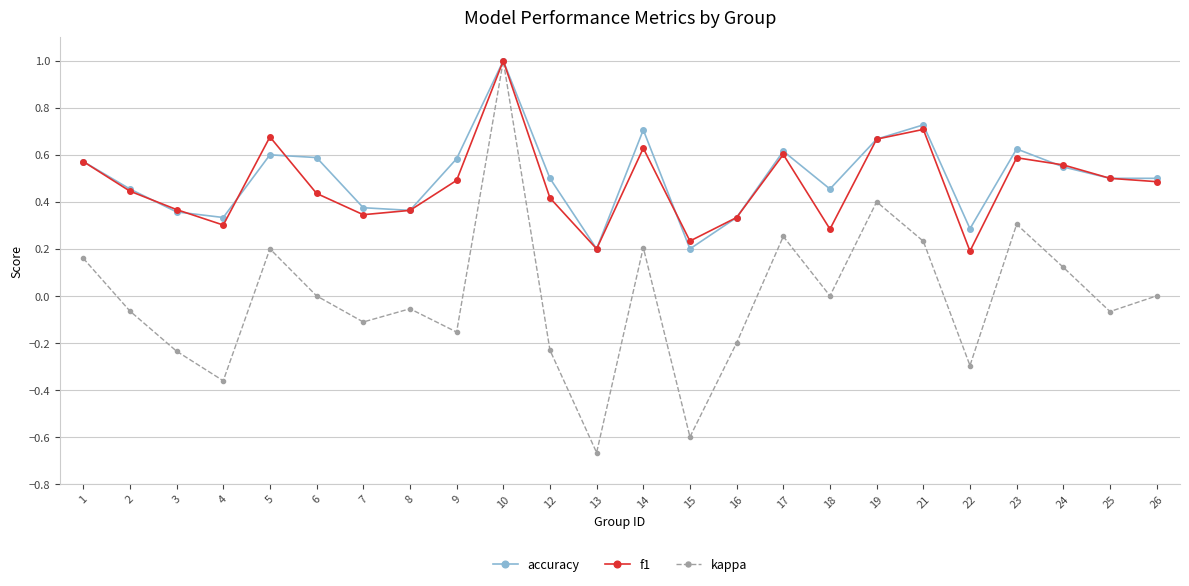

At which category does the chart reach its peak across all series?

10